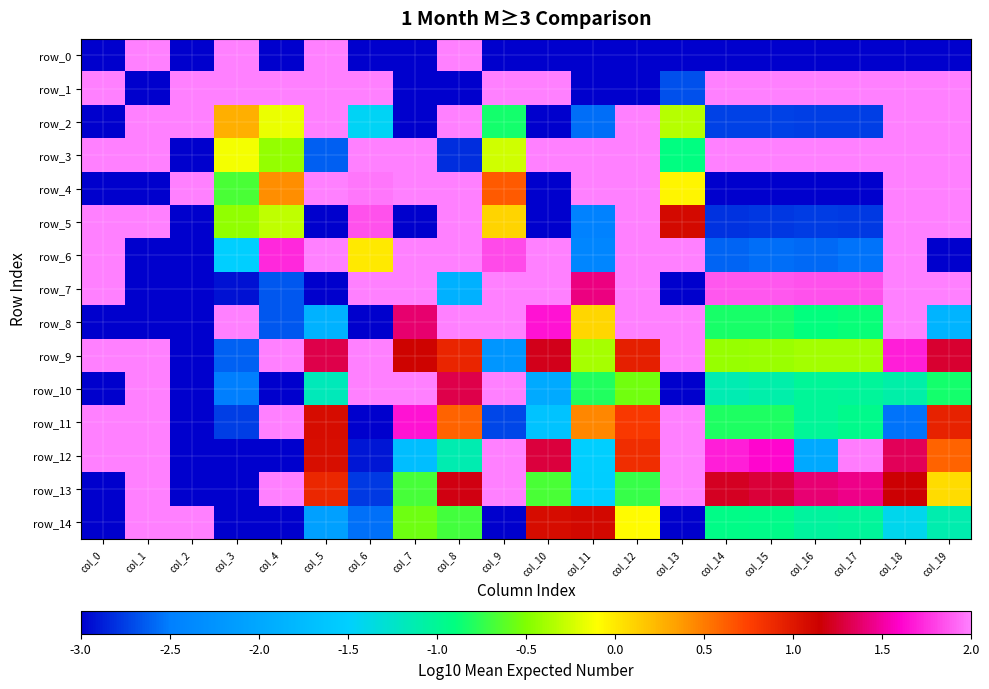

Is it true that row_13 equals 12.0 at col_1?

True